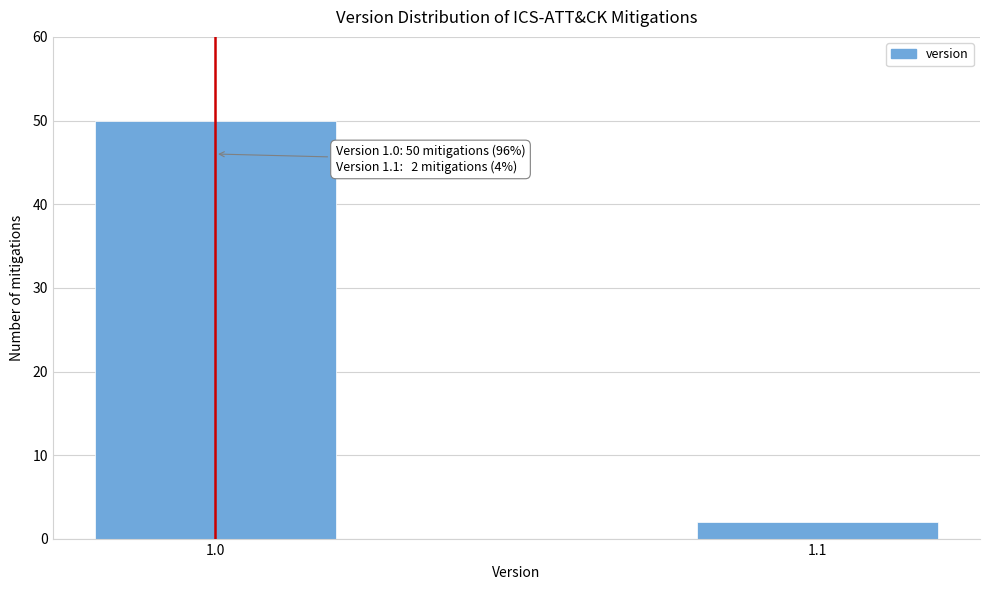

Reading left to right, extract all data points from this chart.

50	2